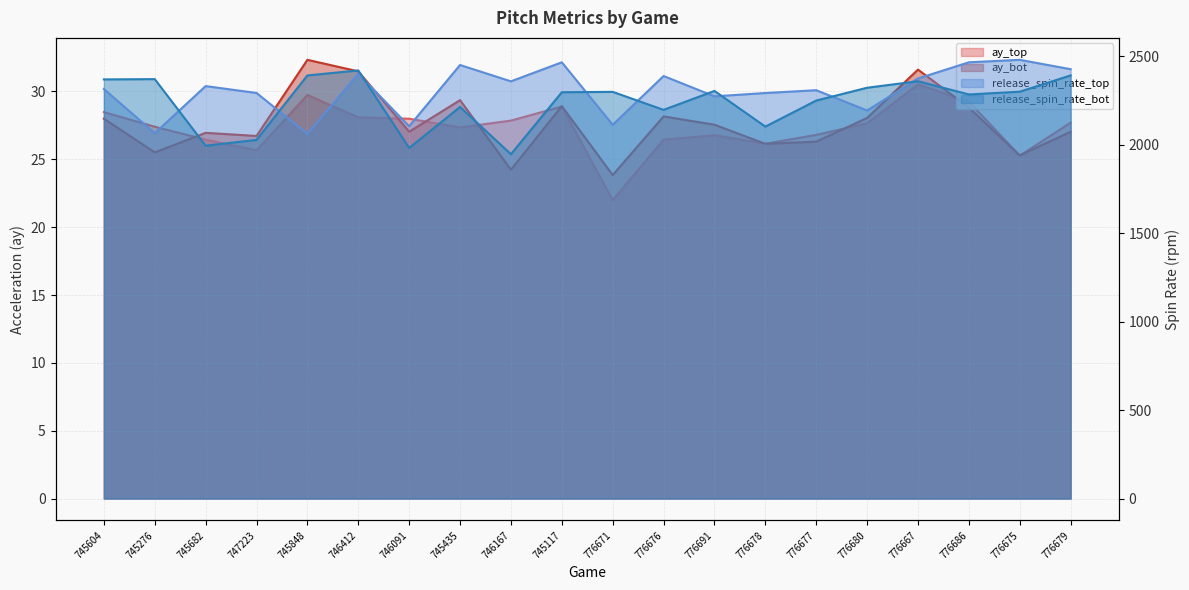

What is the average value of the release_spin_rate_top series?

2309.1